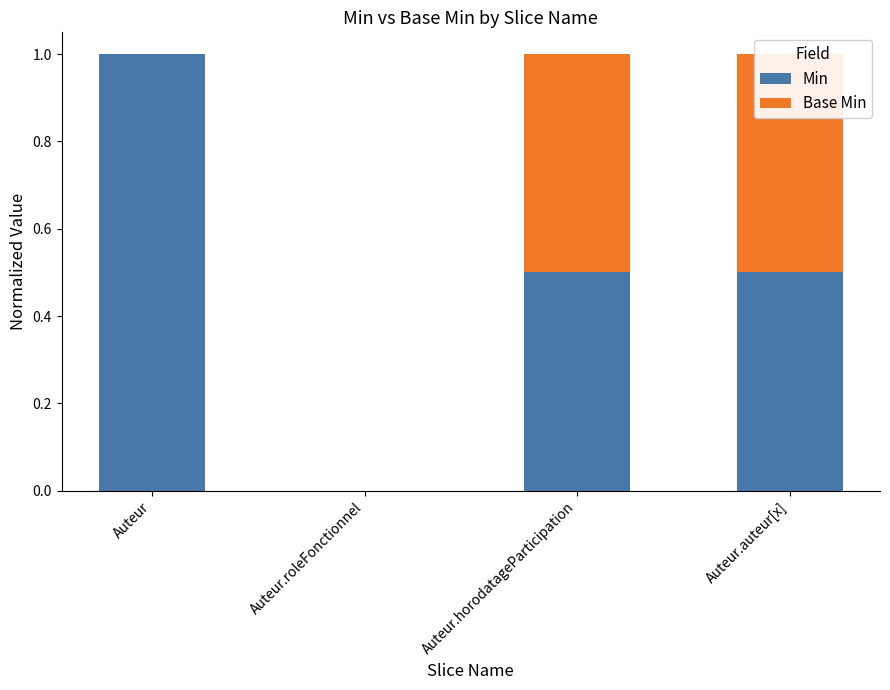

List the series in order of their overall mean, highest first.

Min, Base Min